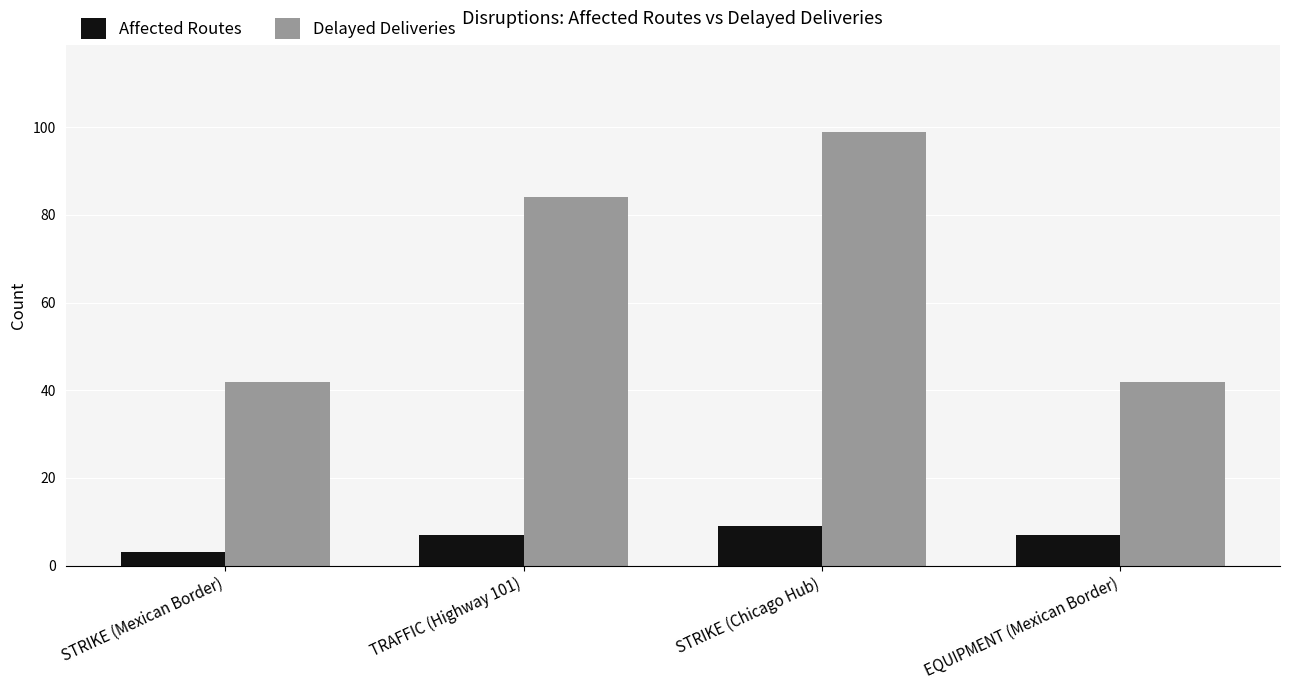

List the series in order of their peak value, lowest first.

Affected Routes, Delayed Deliveries